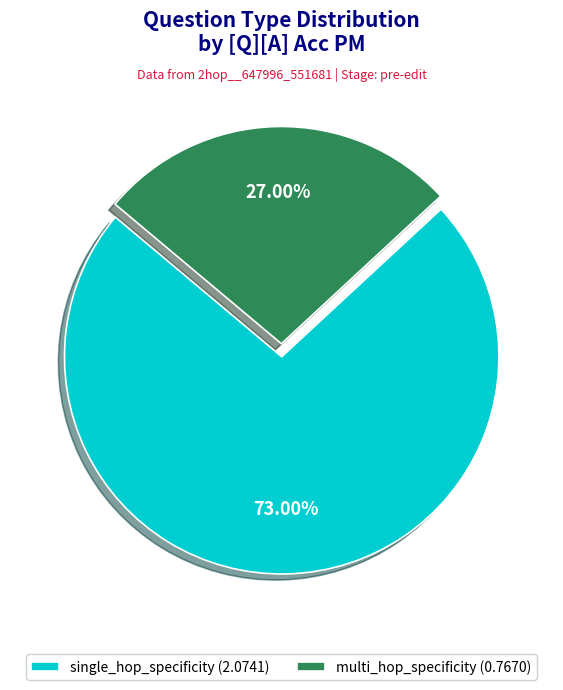

What percentage do multi_hop_specificity and single_hop_specificity together represent?

100.0%